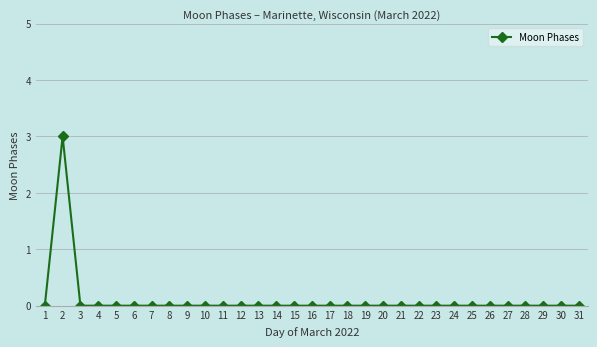

What is the difference between the maximum and second lowest values?

3